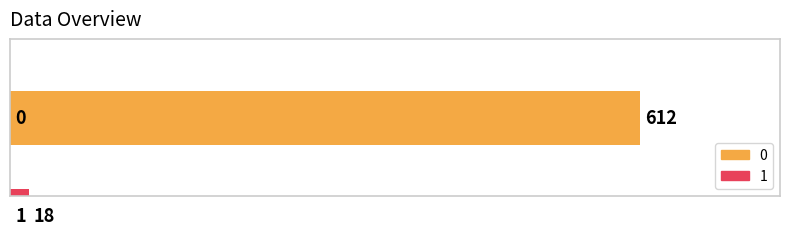

Rank the categories by value from highest to lowest.

0, 1